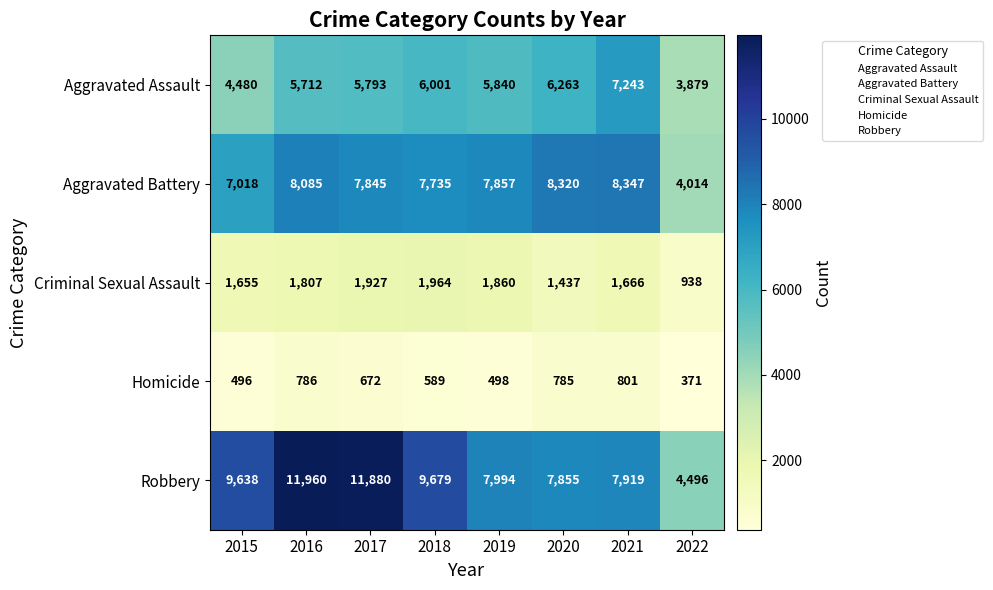

At 2022, list the series in order from smallest to largest.

Homicide, Criminal Sexual Assault, Aggravated Assault, Aggravated Battery, Robbery